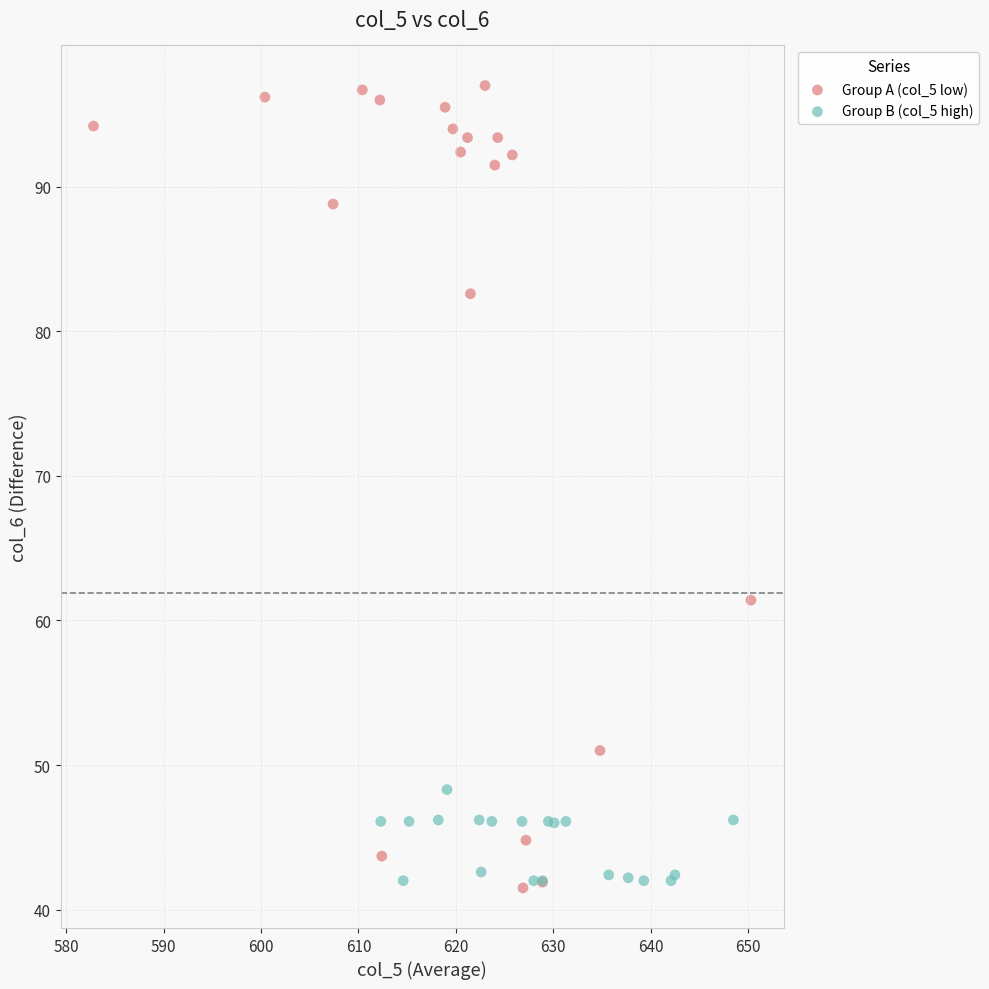

Which series contains the highest Y value?

Group A (col_5 low)